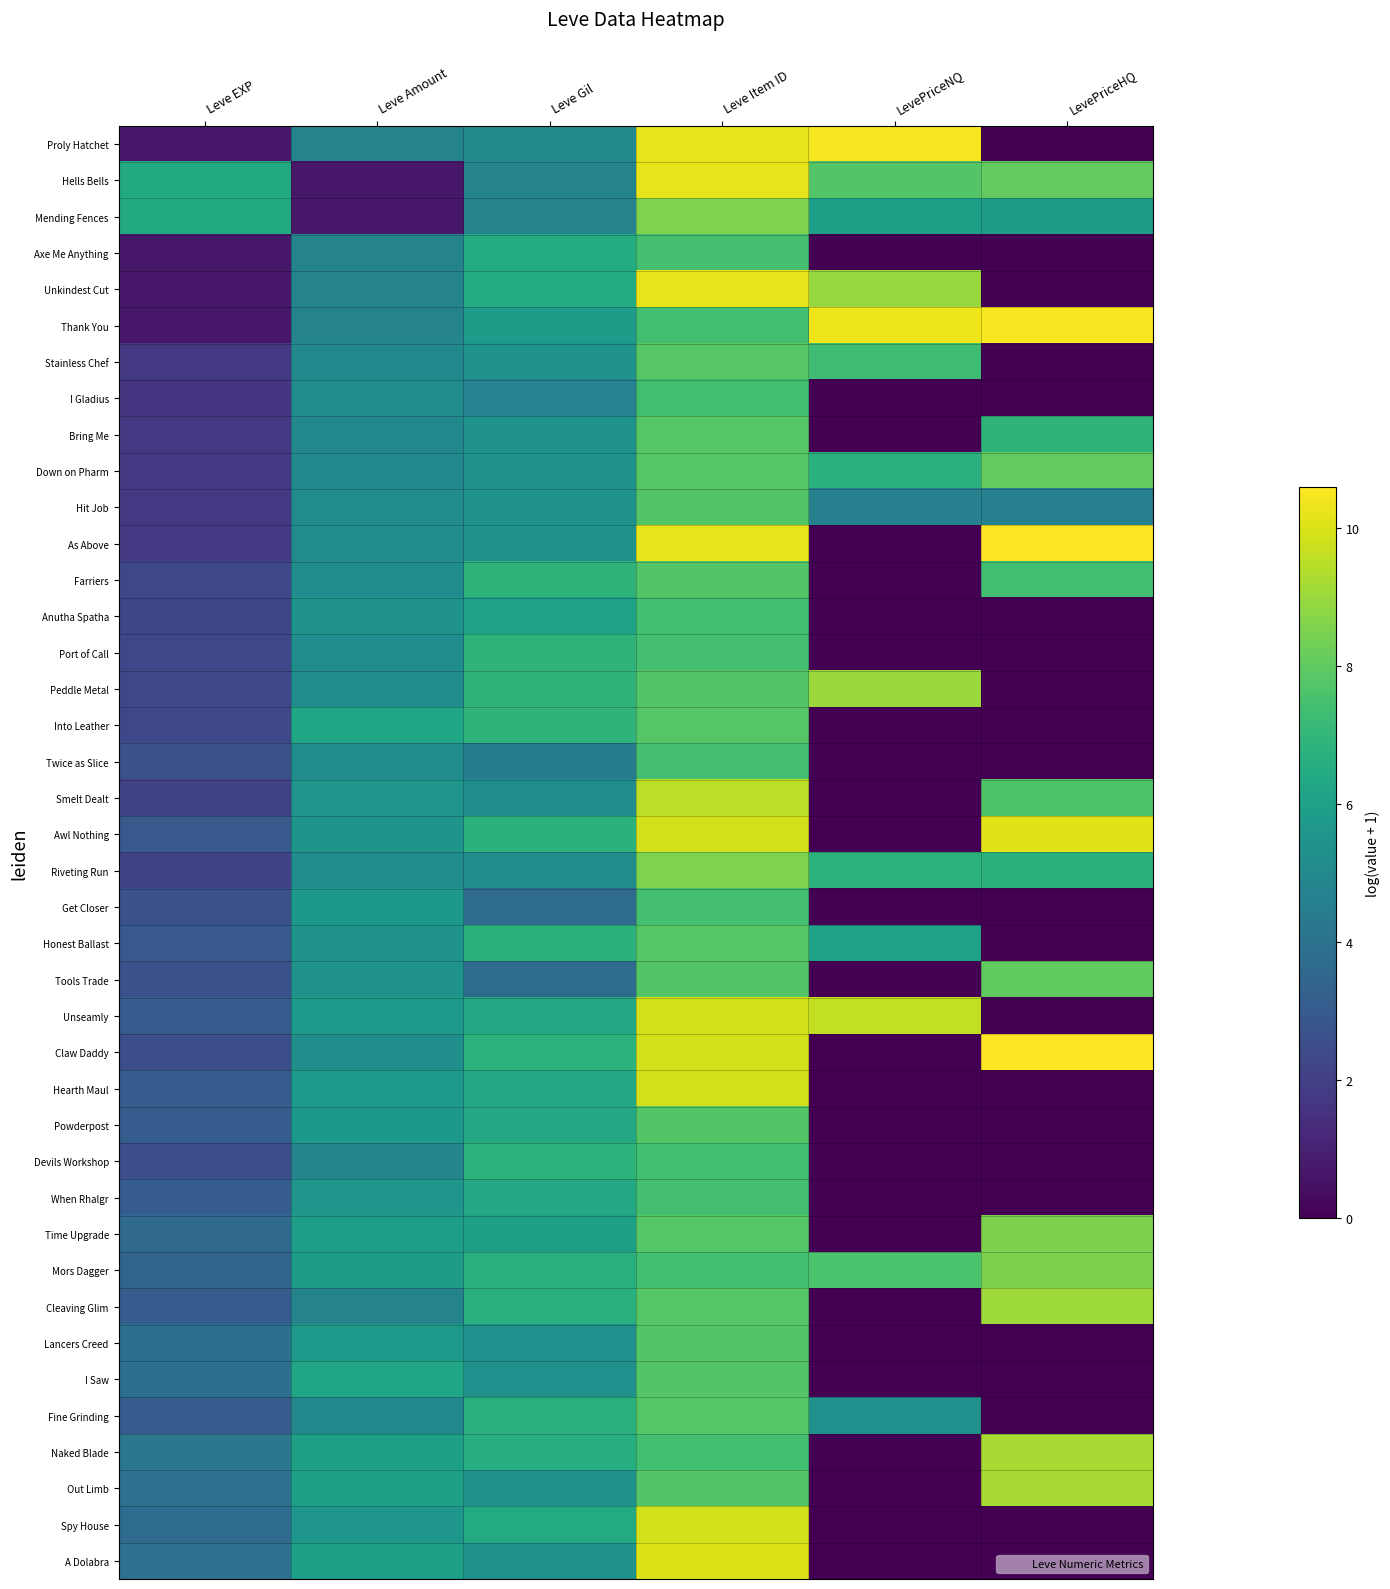

Reading left to right, extract all data points from this chart.

Proly Hatchet: Leve EXP=0.7	Leve Amount=4.7	Leve Gil=5.1	Leve Item ID=10.2	LevePriceNQ=10.5	LevePriceHQ=0.0
Hells Bells: Leve EXP=6.4	Leve Amount=0.7	Leve Gil=4.7	Leve Item ID=10.2	LevePriceNQ=7.8	LevePriceHQ=8.1
Mending Fences: Leve EXP=6.4	Leve Amount=0.7	Leve Gil=4.8	Leve Item ID=8.5	LevePriceNQ=6.0	LevePriceHQ=5.9
Axe Me Anything: Leve EXP=0.7	Leve Amount=4.7	Leve Gil=6.5	Leve Item ID=7.5	LevePriceNQ=0.0	LevePriceHQ=0.0
Unkindest Cut: Leve EXP=0.7	Leve Amount=4.7	Leve Gil=6.5	Leve Item ID=10.2	LevePriceNQ=8.9	LevePriceHQ=0.0
Thank You: Leve EXP=0.7	Leve Amount=4.7	Leve Gil=5.8	Leve Item ID=7.4	LevePriceNQ=10.3	LevePriceHQ=10.4
Stainless Chef: Leve EXP=1.8	Leve Amount=4.9	Leve Gil=5.4	Leve Item ID=7.8	LevePriceNQ=7.3	LevePriceHQ=0.0
I Gladius: Leve EXP=1.6	Leve Amount=5.1	Leve Gil=4.7	Leve Item ID=7.4	LevePriceNQ=0.0	LevePriceHQ=0.0
Bring Me: Leve EXP=1.8	Leve Amount=4.9	Leve Gil=5.4	Leve Item ID=7.8	LevePriceNQ=0.0	LevePriceHQ=6.9
Down on Pharm: Leve EXP=1.8	Leve Amount=4.9	Leve Gil=5.4	Leve Item ID=7.8	LevePriceNQ=6.8	LevePriceHQ=8.0
Hit Job: Leve EXP=1.8	Leve Amount=5.1	Leve Gil=5.4	Leve Item ID=7.8	LevePriceNQ=4.6	LevePriceHQ=4.6
As Above: Leve EXP=1.8	Leve Amount=5.1	Leve Gil=5.4	Leve Item ID=10.2	LevePriceNQ=0.0	LevePriceHQ=10.6
Farriers: Leve EXP=2.3	Leve Amount=5.2	Leve Gil=6.9	Leve Item ID=7.8	LevePriceNQ=0.0	LevePriceHQ=7.4
Anutha Spatha: Leve EXP=2.2	Leve Amount=5.4	Leve Gil=6.1	Leve Item ID=7.4	LevePriceNQ=0.0	LevePriceHQ=0.0
Port of Call: Leve EXP=2.3	Leve Amount=5.1	Leve Gil=6.9	Leve Item ID=7.4	LevePriceNQ=0.0	LevePriceHQ=0.0
Peddle Metal: Leve EXP=2.3	Leve Amount=5.2	Leve Gil=6.9	Leve Item ID=7.8	LevePriceNQ=9.0	LevePriceHQ=0.0
Into Leather: Leve EXP=2.3	Leve Amount=6.3	Leve Gil=6.9	Leve Item ID=7.8	LevePriceNQ=0.0	LevePriceHQ=0.0
Twice as Slice: Leve EXP=2.6	Leve Amount=5.2	Leve Gil=4.5	Leve Item ID=7.5	LevePriceNQ=0.0	LevePriceHQ=0.0
Smelt Dealt: Leve EXP=2.1	Leve Amount=5.5	Leve Gil=5.1	Leve Item ID=9.6	LevePriceNQ=0.0	LevePriceHQ=7.7
Awl Nothing: Leve EXP=2.9	Leve Amount=5.5	Leve Gil=6.8	Leve Item ID=9.9	LevePriceNQ=0.0	LevePriceHQ=10.1
Riveting Run: Leve EXP=2.1	Leve Amount=5.2	Leve Gil=5.1	Leve Item ID=8.5	LevePriceNQ=6.9	LevePriceHQ=6.8
Get Closer: Leve EXP=2.6	Leve Amount=5.6	Leve Gil=3.7	Leve Item ID=7.4	LevePriceNQ=0.0	LevePriceHQ=0.0
Honest Ballast: Leve EXP=2.9	Leve Amount=5.5	Leve Gil=6.8	Leve Item ID=7.8	LevePriceNQ=6.1	LevePriceHQ=0.0
Tools Trade: Leve EXP=2.6	Leve Amount=5.5	Leve Gil=3.7	Leve Item ID=7.8	LevePriceNQ=0.0	LevePriceHQ=8.0
Unseamly: Leve EXP=3.1	Leve Amount=5.7	Leve Gil=6.4	Leve Item ID=9.9	LevePriceNQ=9.6	LevePriceHQ=0.0
Claw Daddy: Leve EXP=2.6	Leve Amount=5.3	Leve Gil=6.9	Leve Item ID=9.9	LevePriceNQ=0.0	LevePriceHQ=10.6
Hearth Maul: Leve EXP=3.1	Leve Amount=5.7	Leve Gil=6.4	Leve Item ID=9.9	LevePriceNQ=0.0	LevePriceHQ=0.0
Powderpost: Leve EXP=3.1	Leve Amount=5.7	Leve Gil=6.4	Leve Item ID=7.7	LevePriceNQ=0.0	LevePriceHQ=0.0
Devils Workshop: Leve EXP=2.6	Leve Amount=4.8	Leve Gil=6.9	Leve Item ID=7.4	LevePriceNQ=0.0	LevePriceHQ=0.0
When Rhalgr: Leve EXP=3.1	Leve Amount=5.5	Leve Gil=6.4	Leve Item ID=7.4	LevePriceNQ=0.0	LevePriceHQ=0.0
Time Upgrade: Leve EXP=3.6	Leve Amount=6.0	Leve Gil=6.0	Leve Item ID=7.8	LevePriceNQ=0.0	LevePriceHQ=8.5
Mors Dagger: Leve EXP=3.4	Leve Amount=5.8	Leve Gil=6.7	Leve Item ID=7.4	LevePriceNQ=7.6	LevePriceHQ=8.5
Cleaving Glim: Leve EXP=3.1	Leve Amount=4.7	Leve Gil=6.7	Leve Item ID=7.8	LevePriceNQ=0.0	LevePriceHQ=9.0
Lancers Creed: Leve EXP=3.9	Leve Amount=5.7	Leve Gil=5.3	Leve Item ID=7.8	LevePriceNQ=0.0	LevePriceHQ=0.0
I Saw: Leve EXP=3.9	Leve Amount=6.3	Leve Gil=5.3	Leve Item ID=7.7	LevePriceNQ=0.0	LevePriceHQ=0.0
Fine Grinding: Leve EXP=3.1	Leve Amount=4.9	Leve Gil=6.7	Leve Item ID=7.8	LevePriceNQ=5.3	LevePriceHQ=0.0
Naked Blade: Leve EXP=4.2	Leve Amount=6.0	Leve Gil=6.6	Leve Item ID=7.4	LevePriceNQ=0.0	LevePriceHQ=9.2
Out Limb: Leve EXP=4.0	Leve Amount=6.0	Leve Gil=5.4	Leve Item ID=7.8	LevePriceNQ=0.0	LevePriceHQ=9.2
Spy House: Leve EXP=3.7	Leve Amount=5.6	Leve Gil=6.5	Leve Item ID=9.9	LevePriceNQ=0.0	LevePriceHQ=0.0
A Dolabra: Leve EXP=4.0	Leve Amount=6.0	Leve Gil=5.4	Leve Item ID=10.0	LevePriceNQ=0.0	LevePriceHQ=0.0